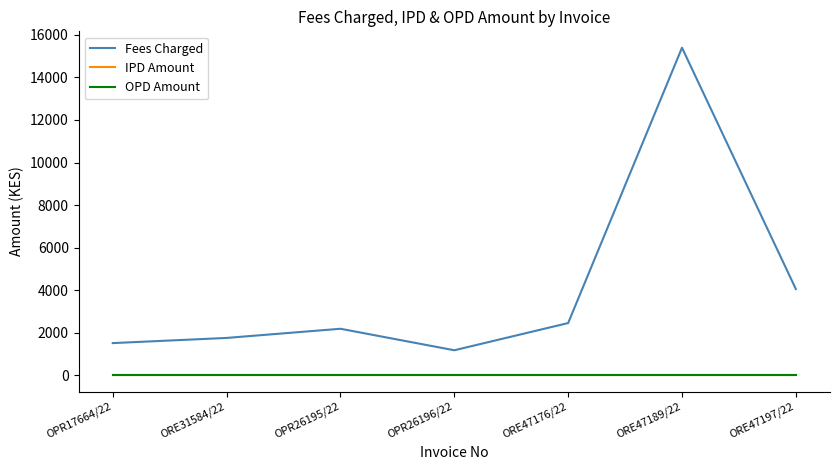

True or false: Fees Charged and IPD Amount intersect in this chart.

False